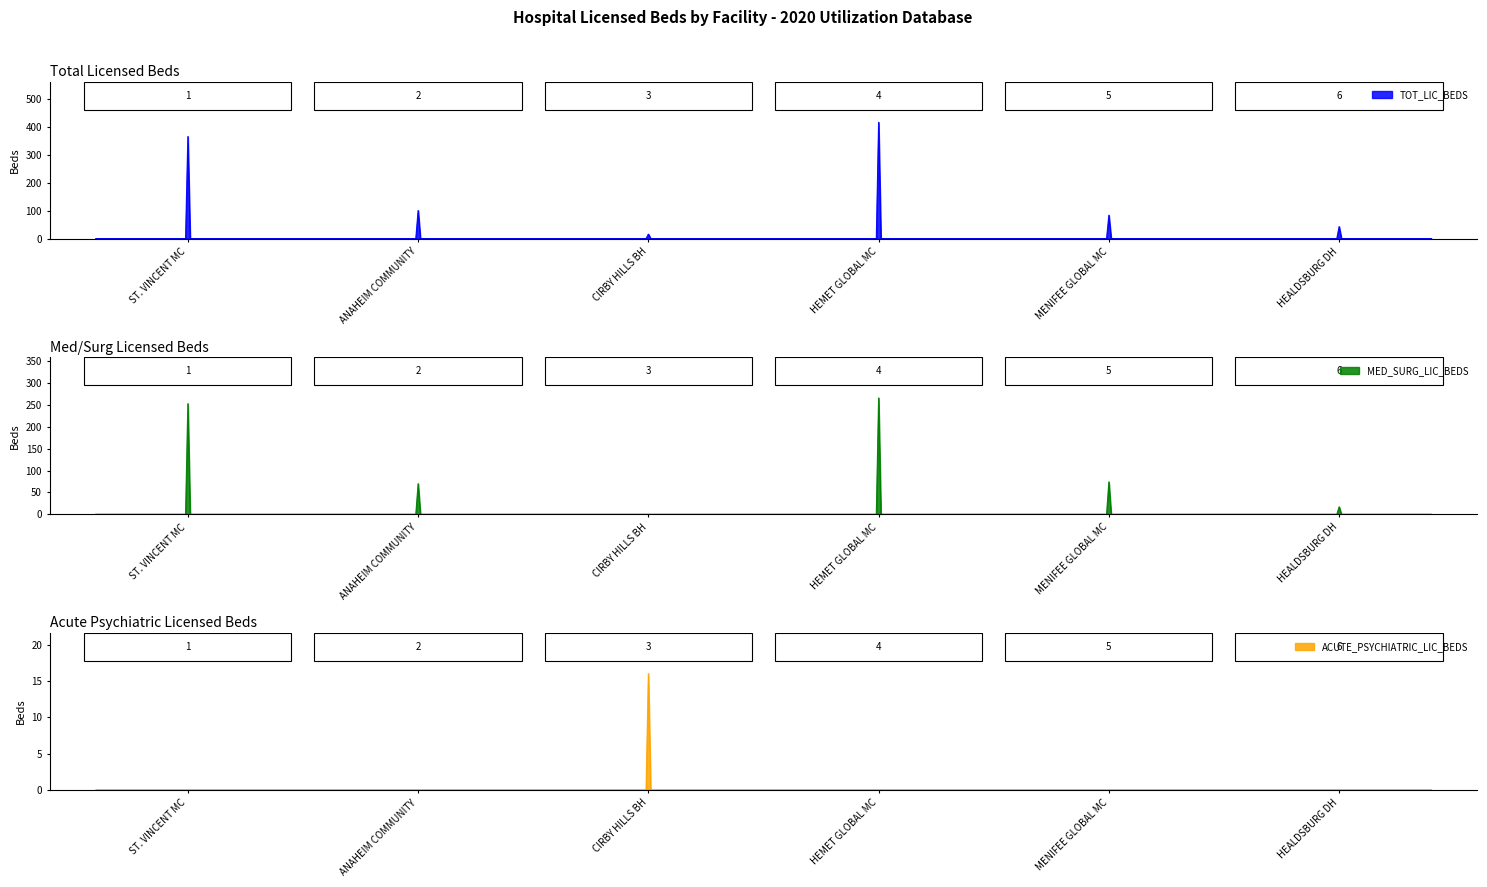

True or false: TOT_LIC_BEDS and MED_SURG_LIC_BEDS cross at least once.

False